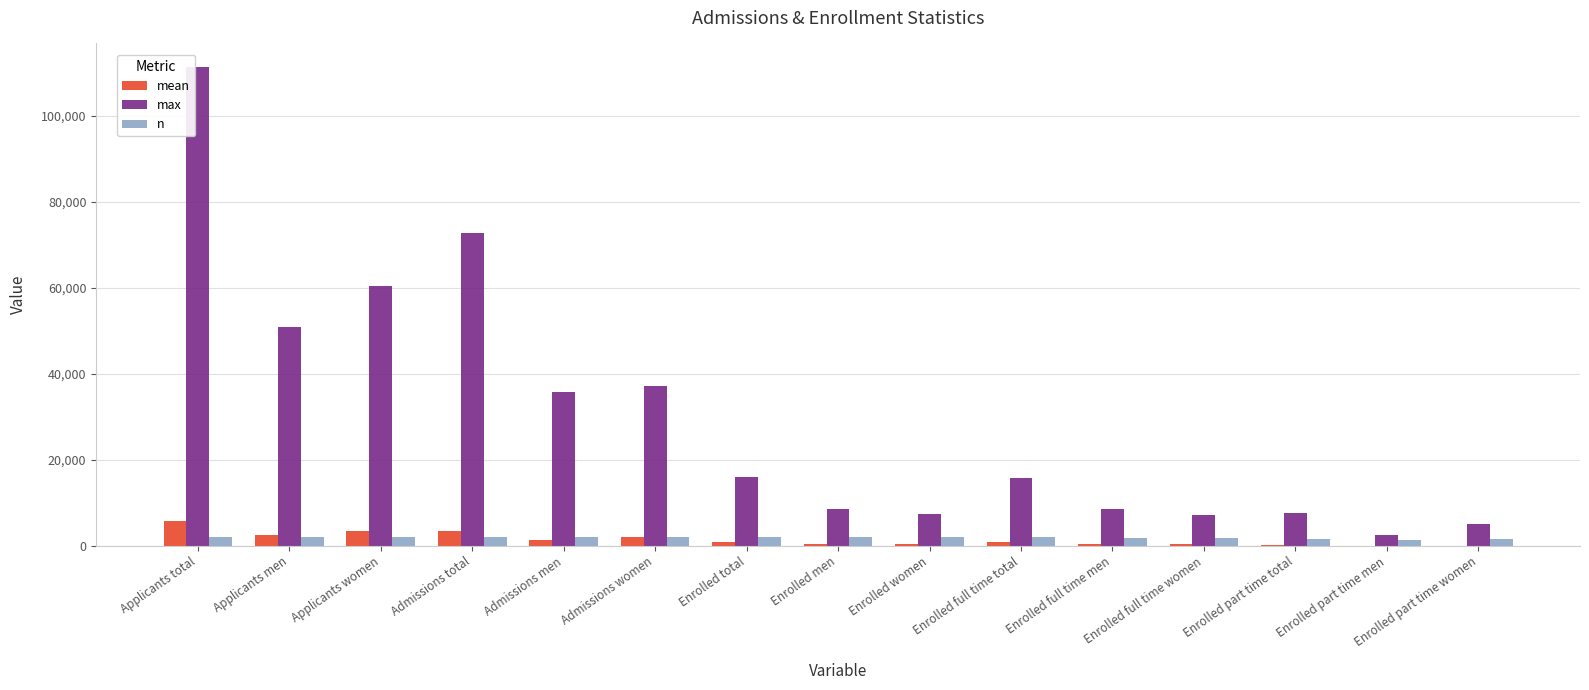

Which series has the largest total across all categories?

max